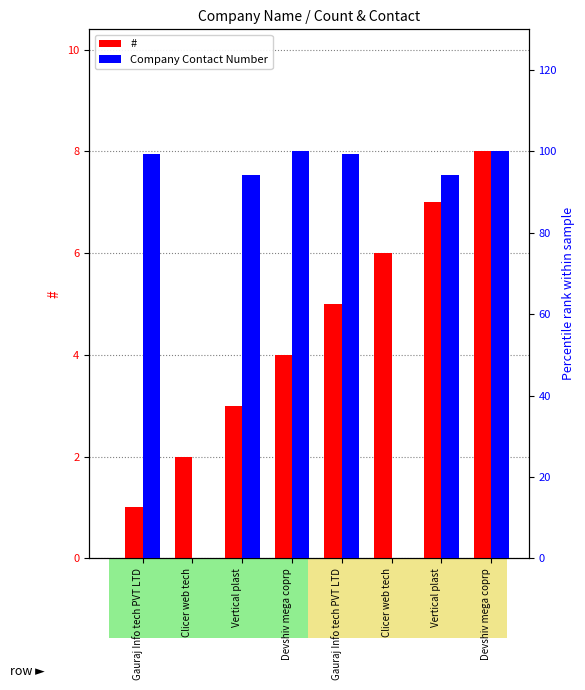

Is it true that Company Contact Number equals 131.0 at Devshiv mega coprp?

False